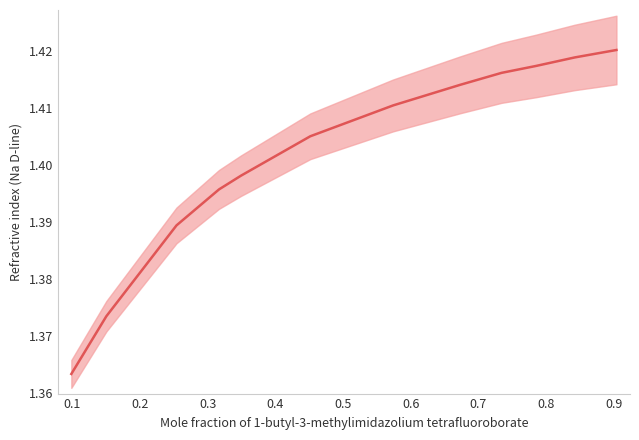

What is the greatest value displayed?

1.4